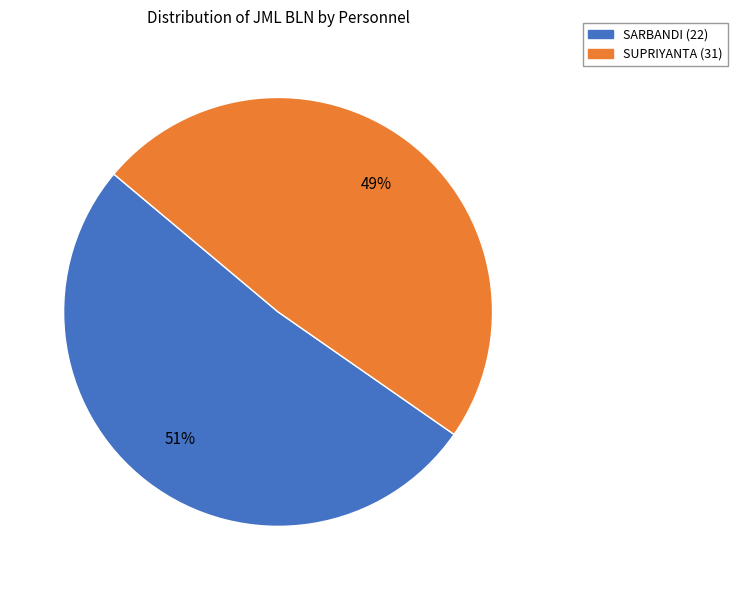

Which slice represents more than half of the pie?

SARBANDI (22)